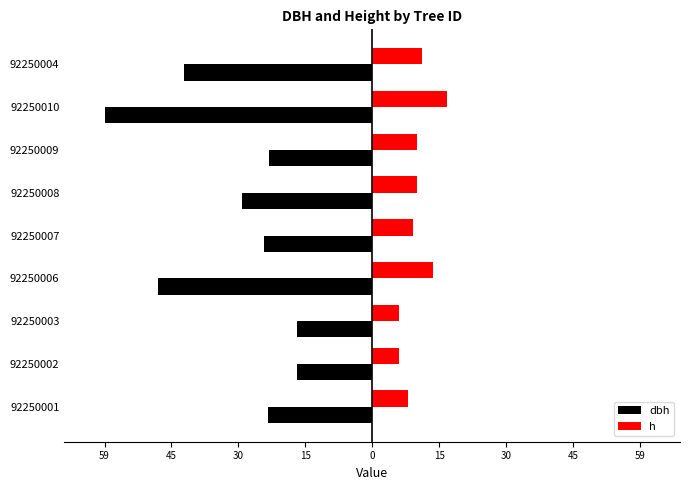

What are all the series names shown in the legend?

dbh, h